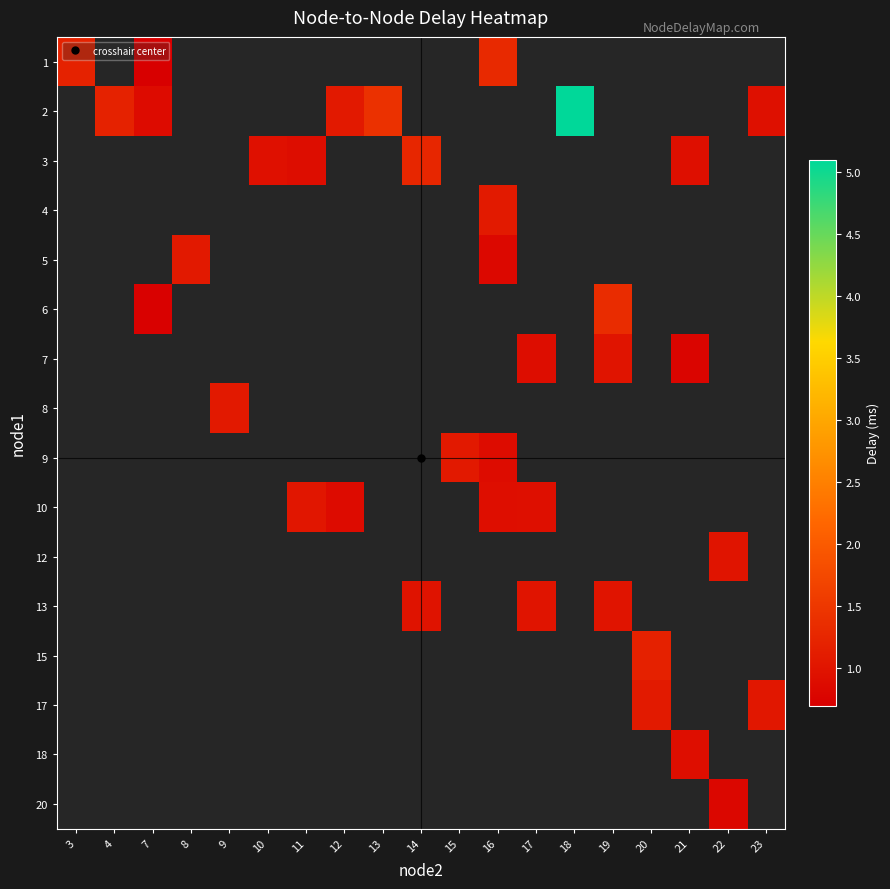

Is the value of 18 at 12 greater than the value of 8 at 22?

No